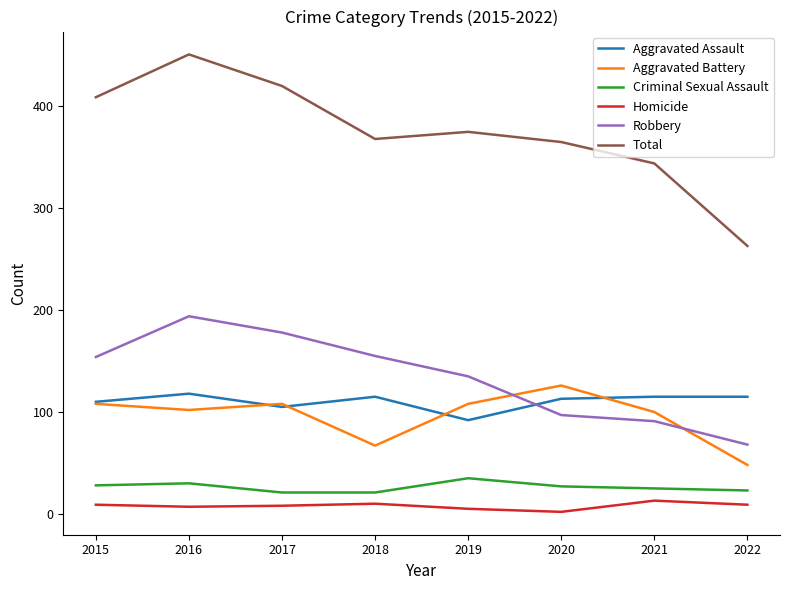

Which category has the highest value across all series?

2016